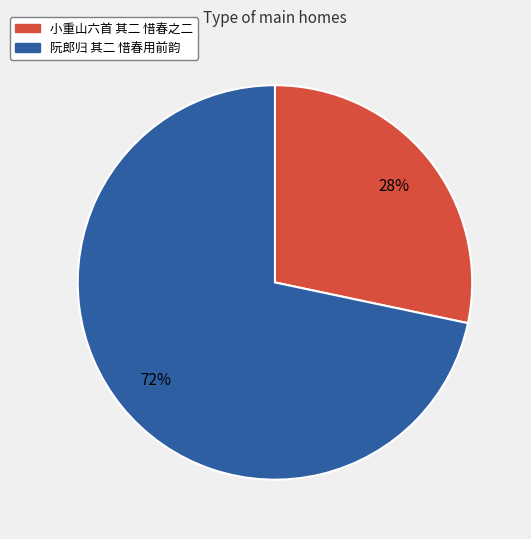

Which slice is the smallest?

小重山六首 其二 惜春之二